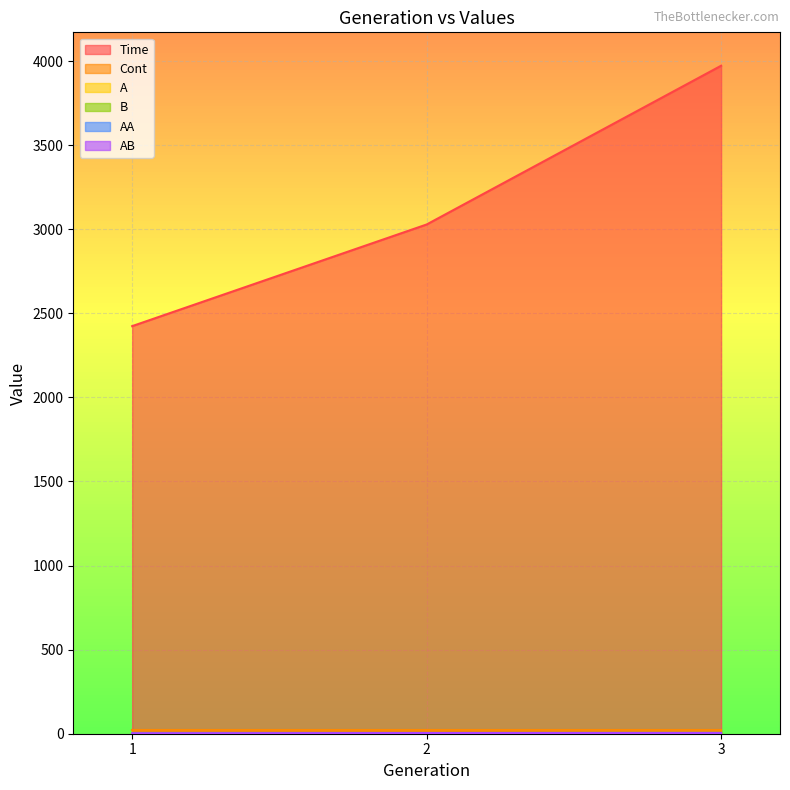

What is the difference between the AB values at 2 and 3?

0.8